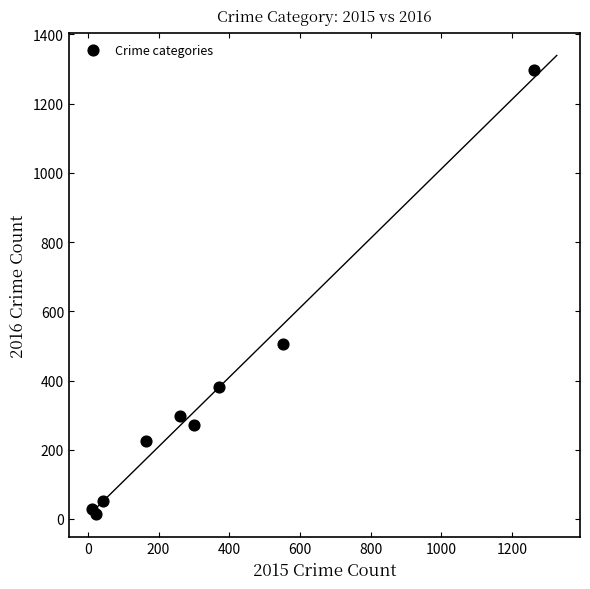

What Y value in the scatter plot is closest to 655?

505